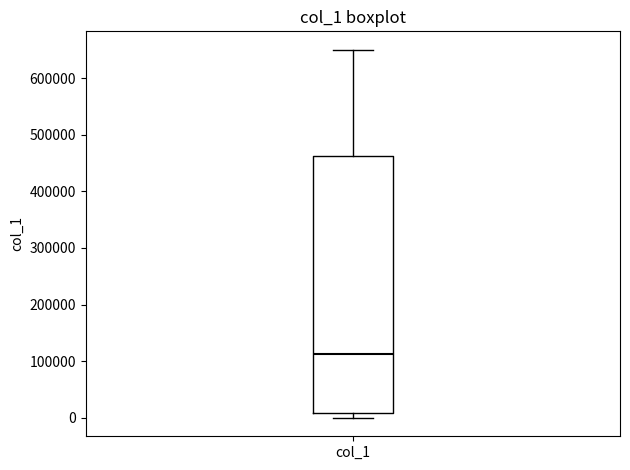

Where does the median line of the box for col_1 sit on the y-axis? The values are not printed on the chart, so give them approximately, as read against the axis.

110000